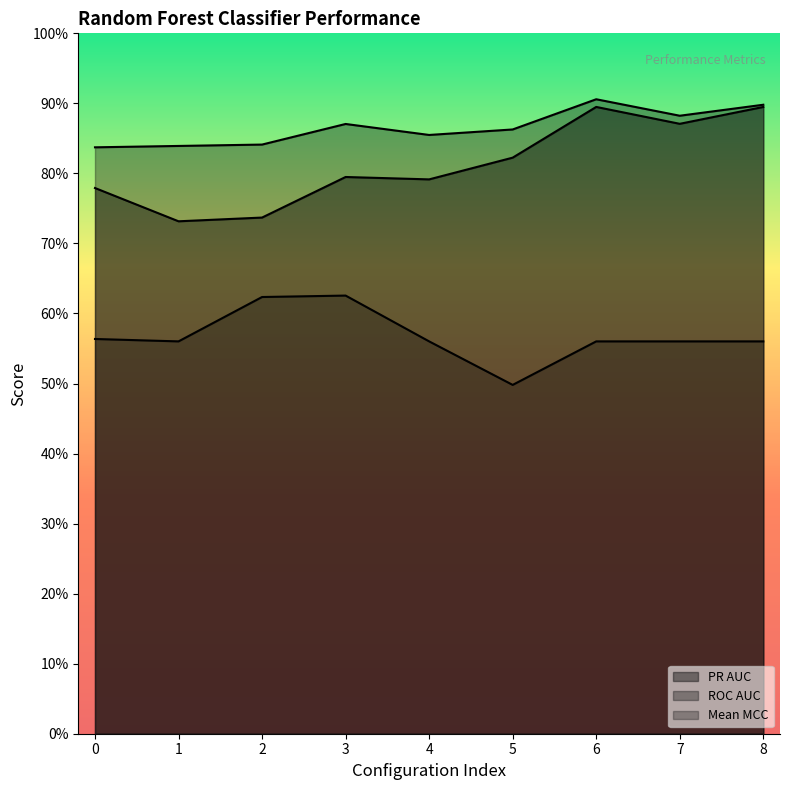

The value of iteration0_roc_auc at 5 is 0.9. True or false?

True